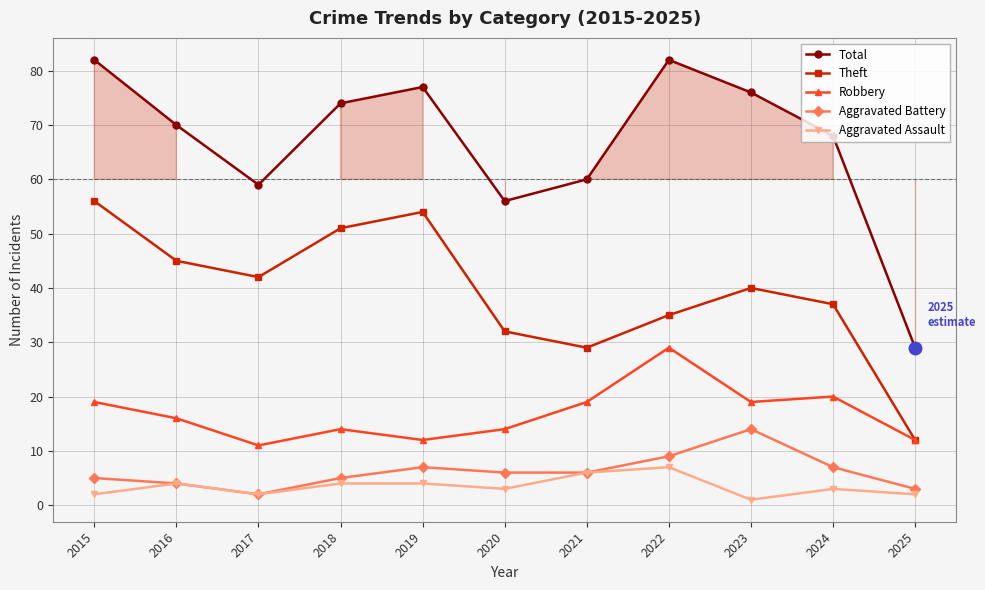

What is the difference between the Robbery values at 2025 and 2024?

8